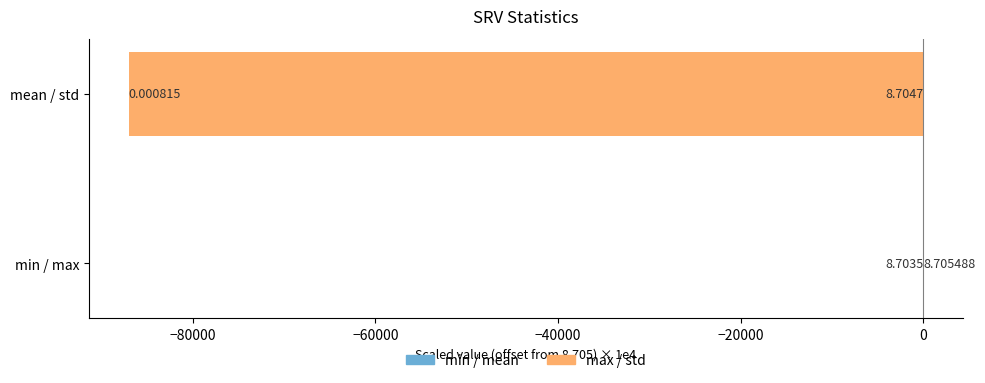

Does the chart contain stacked bars?

No